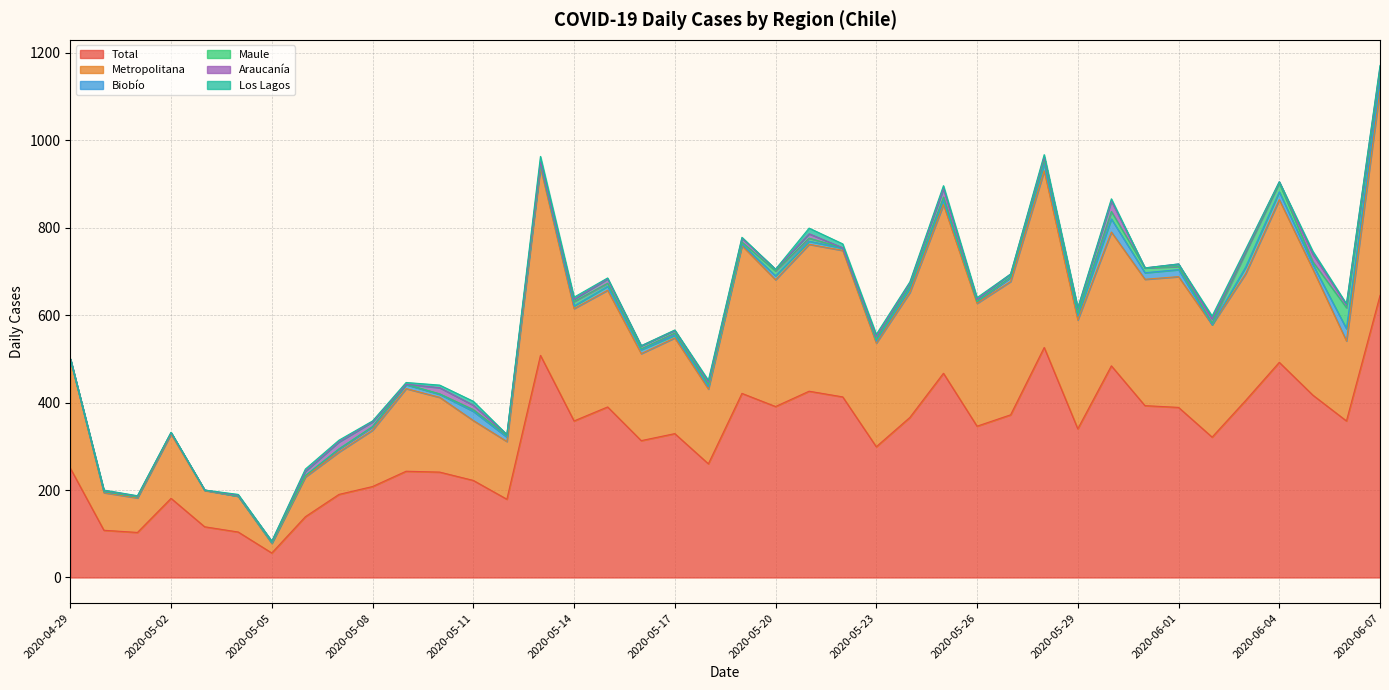

Where is Los Lagos nearest to the value 6?

2020-05-10